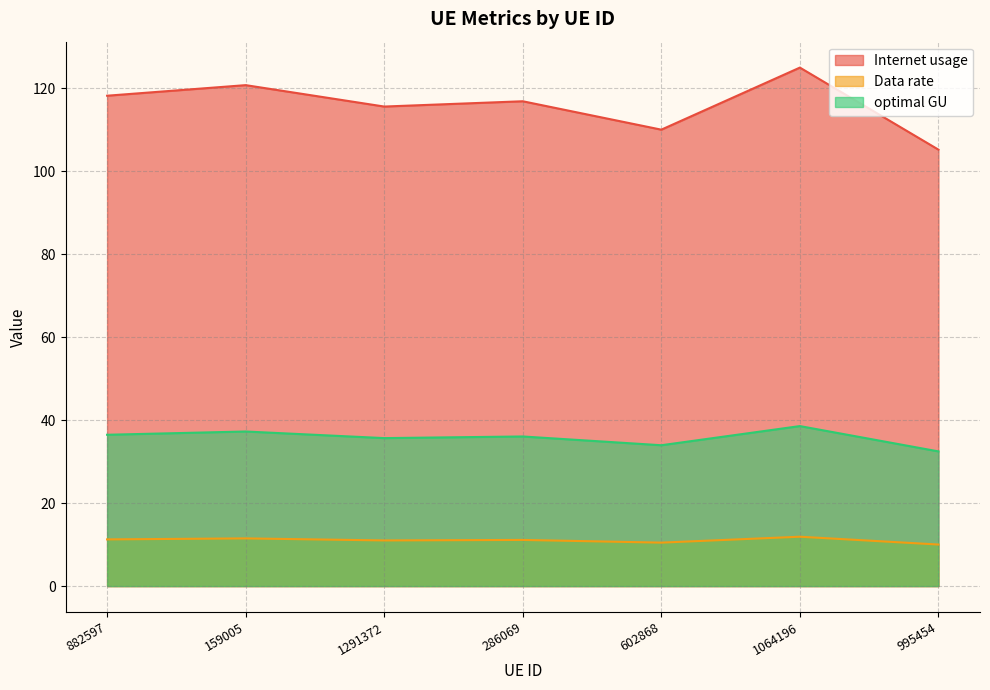

At 159005, list the series in order from largest to smallest.

Internet usage, optimal GU, Data rate